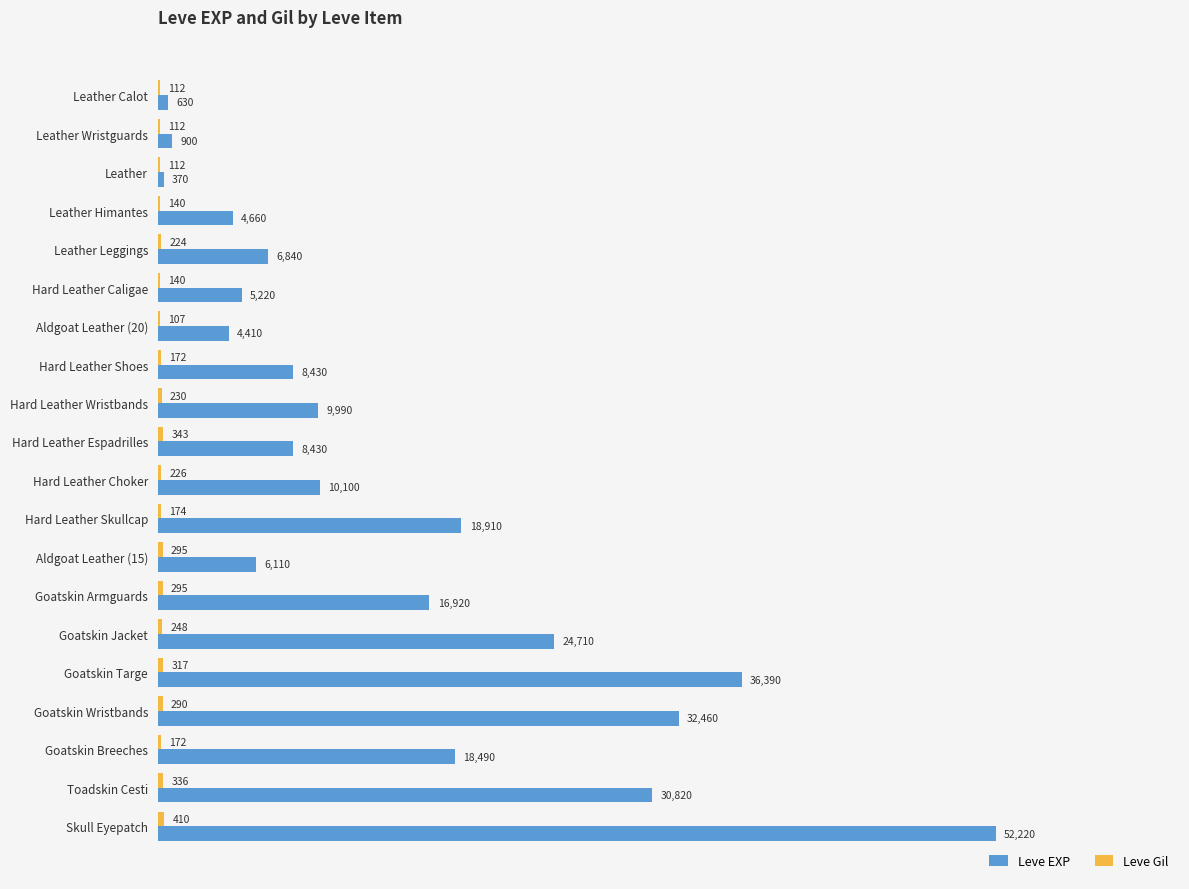

What is the total value across all series at Hard Leather Skullcap?

19084